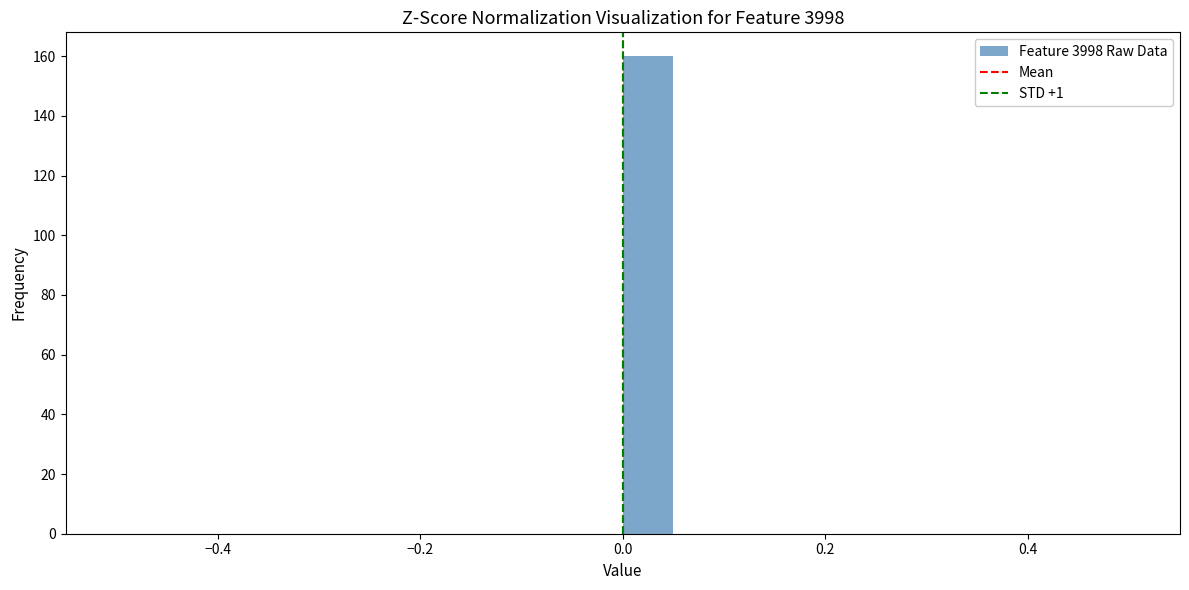

Read against the x-axis, roughly where is the centre of the tallest bar?

0.02